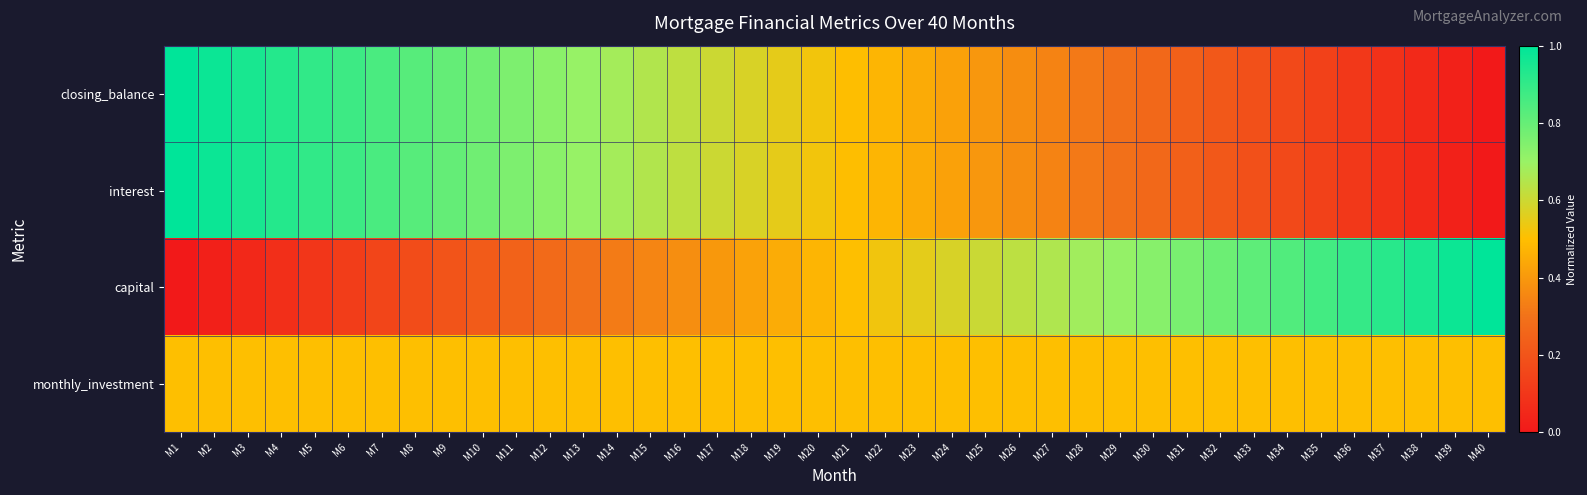

At which category does the chart reach its peak across all series?

M1